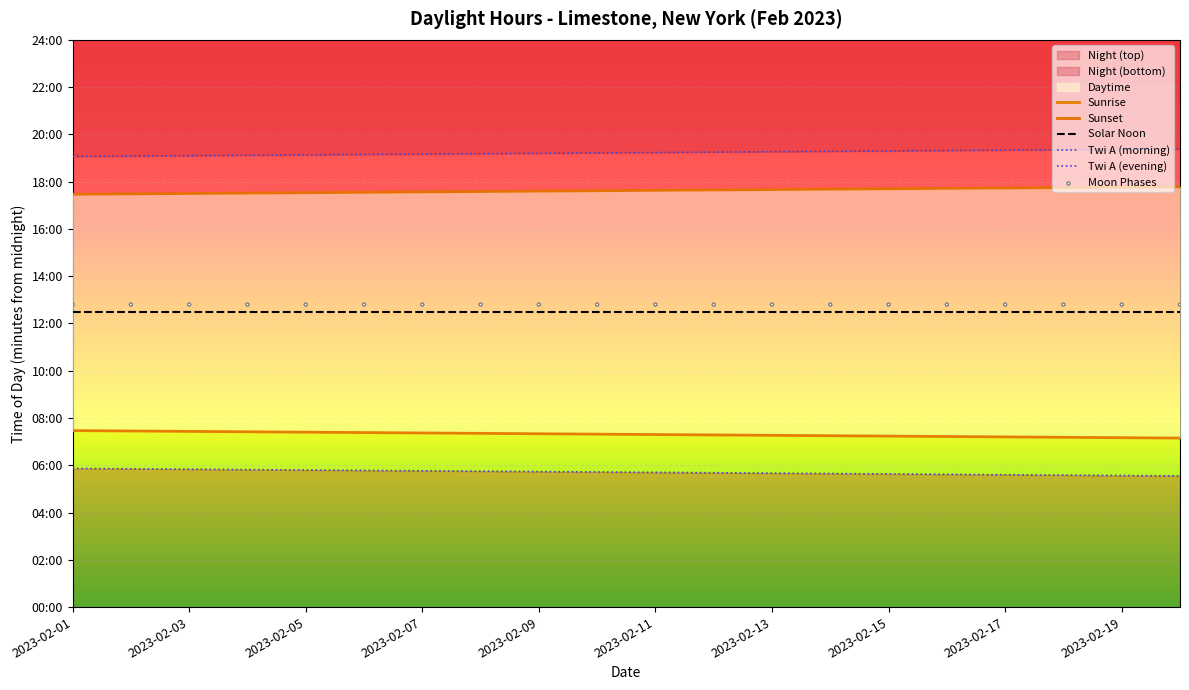

What are all the series names shown in the legend?

Sunrise, Sunset, Solar Noon, Twi A (morning), Twi A (evening), Moon Phases